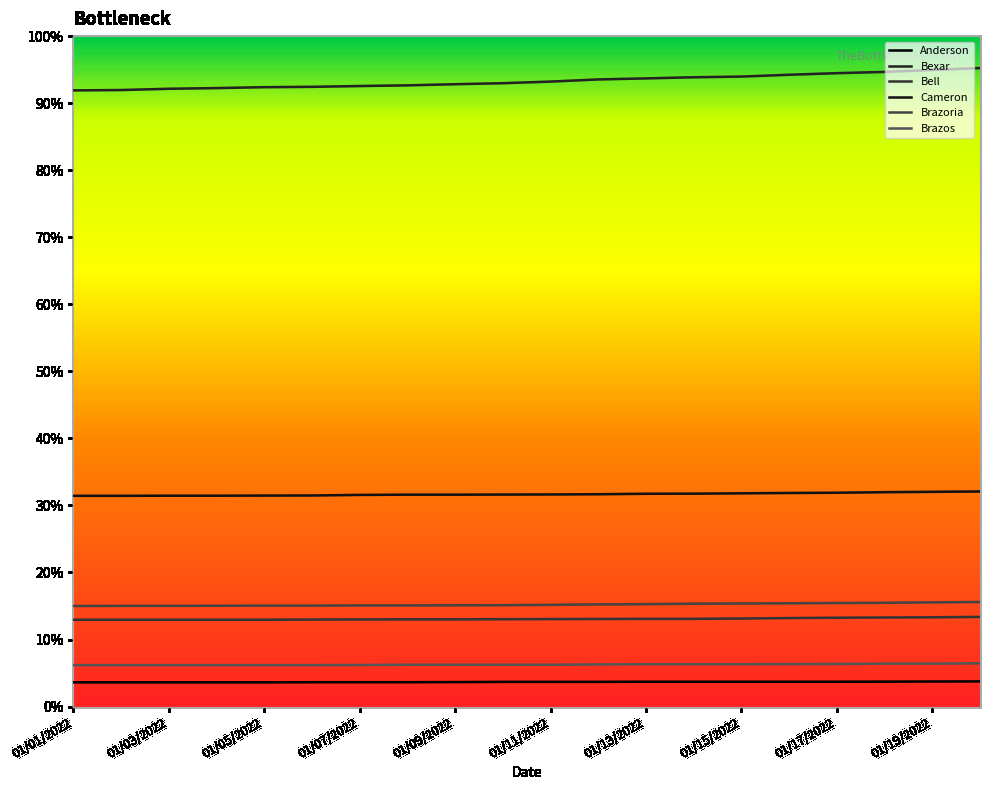

Is this an area chart (filled region under the line)?

No